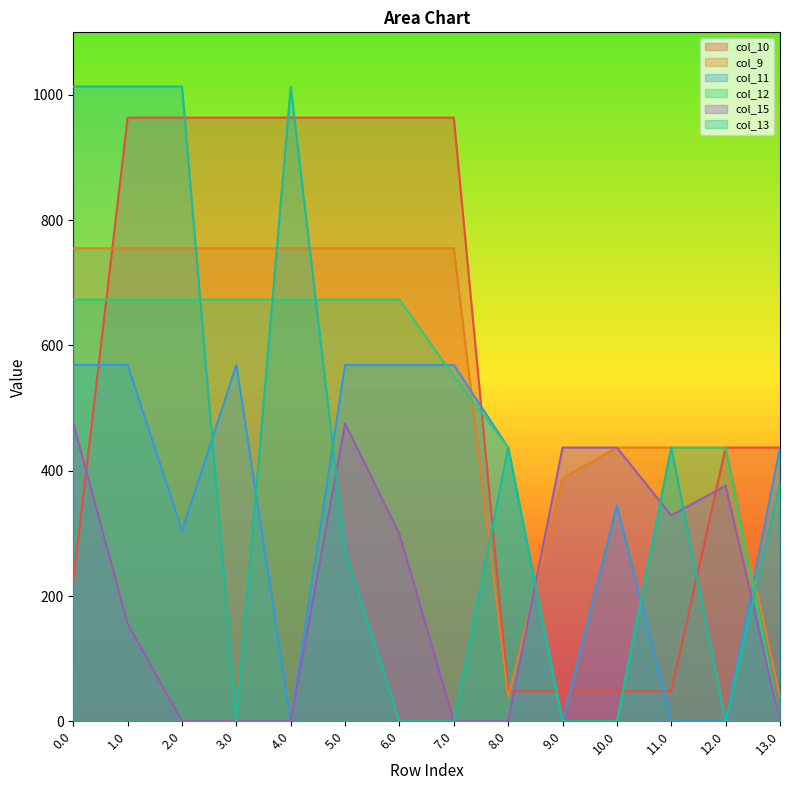

Reading left to right, transcribe all the data shown in this chart.

col_10: 223.0	963.8	963.8	963.8	963.8	963.8	963.8	963.8	47.6	47.6	47.6	47.6	437.0	437.0
col_9: 755.2	755.2	755.2	755.2	755.2	755.2	755.2	755.2	38.4	387.9	437.0	437.0	437.0	38.4
col_11: 569.0	569.0	303.8	569.0	0.0	569.0	569.0	569.0	437.0	0.0	344.8	0.0	0.0	437.0
col_12: 673.2	673.2	673.2	673.2	673.2	673.2	673.2	551.0	437.0	0.0	0.0	437.0	437.0	0.0
col_15: 475.6	155.7	0.0	0.0	0.0	475.6	298.6	0.0	0.0	437.0	437.0	328.7	376.3	0.0
col_13: 1013.5	1013.5	1013.5	0.0	1013.5	272.7	0.0	0.0	437.0	0.0	0.0	437.0	0.0	381.0